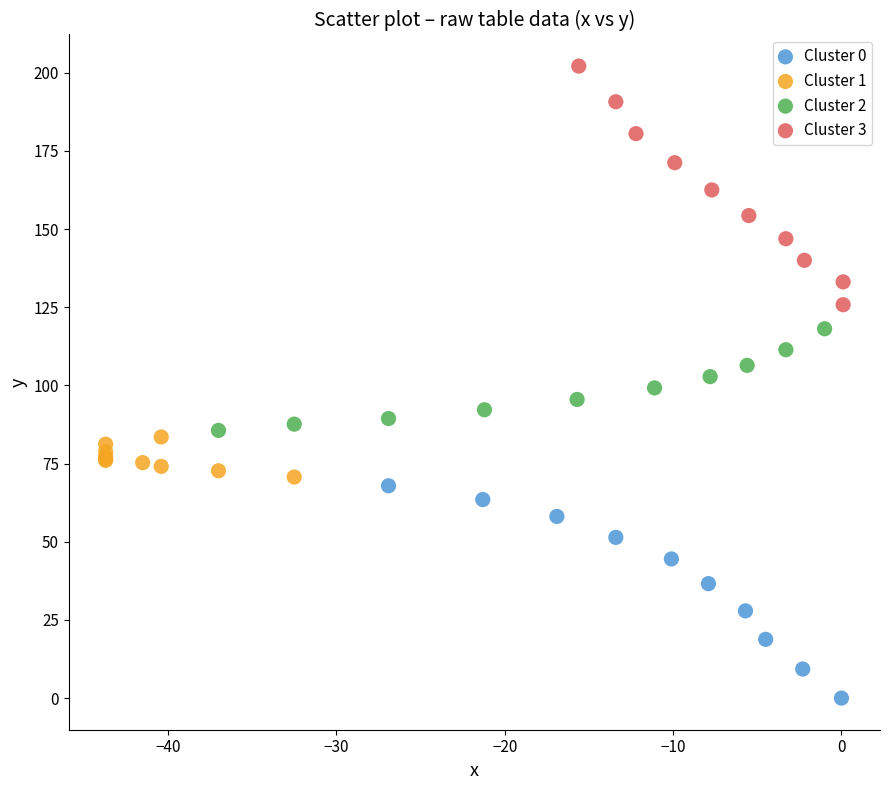

Which series has the widest spread of Y values?

Cluster 3